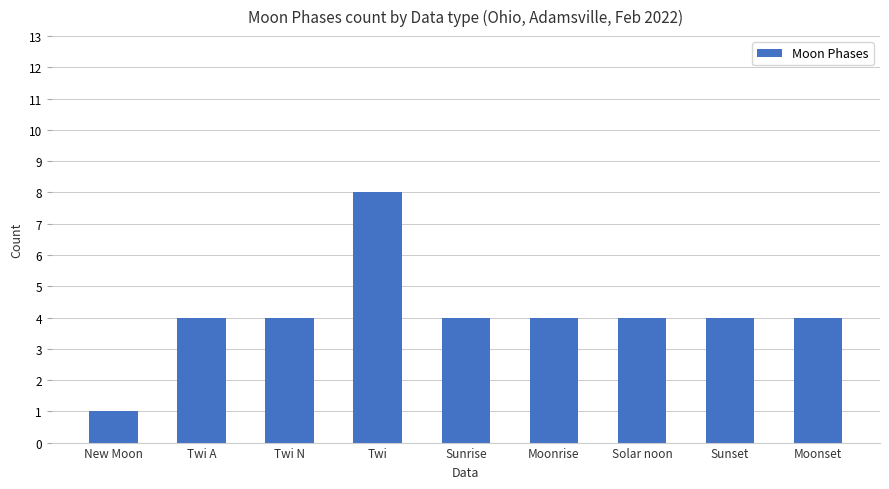

What is the sum of all values?

37